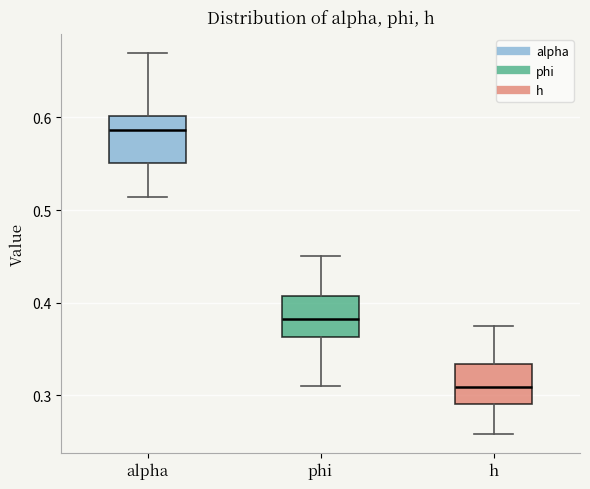

Reading left to right, read every box against the y-axis: the position of its median line, the range the box covers, and the ends of its whiskers. The values are not printed on the chart, so give them approximately, as read against the axis.

alpha: median 0.59, box 0.55 to 0.60, whiskers 0.51 to 0.67
phi: median 0.38, box 0.36 to 0.41, whiskers 0.31 to 0.45
h: median 0.31, box 0.29 to 0.33, whiskers 0.26 to 0.37